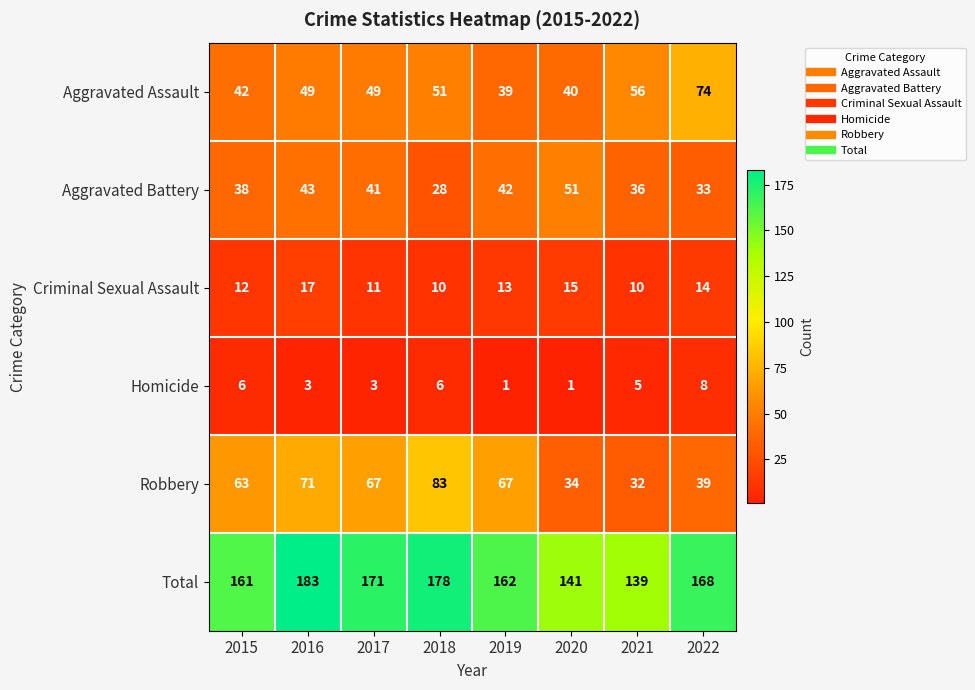

How many categories are shown in the chart?

8